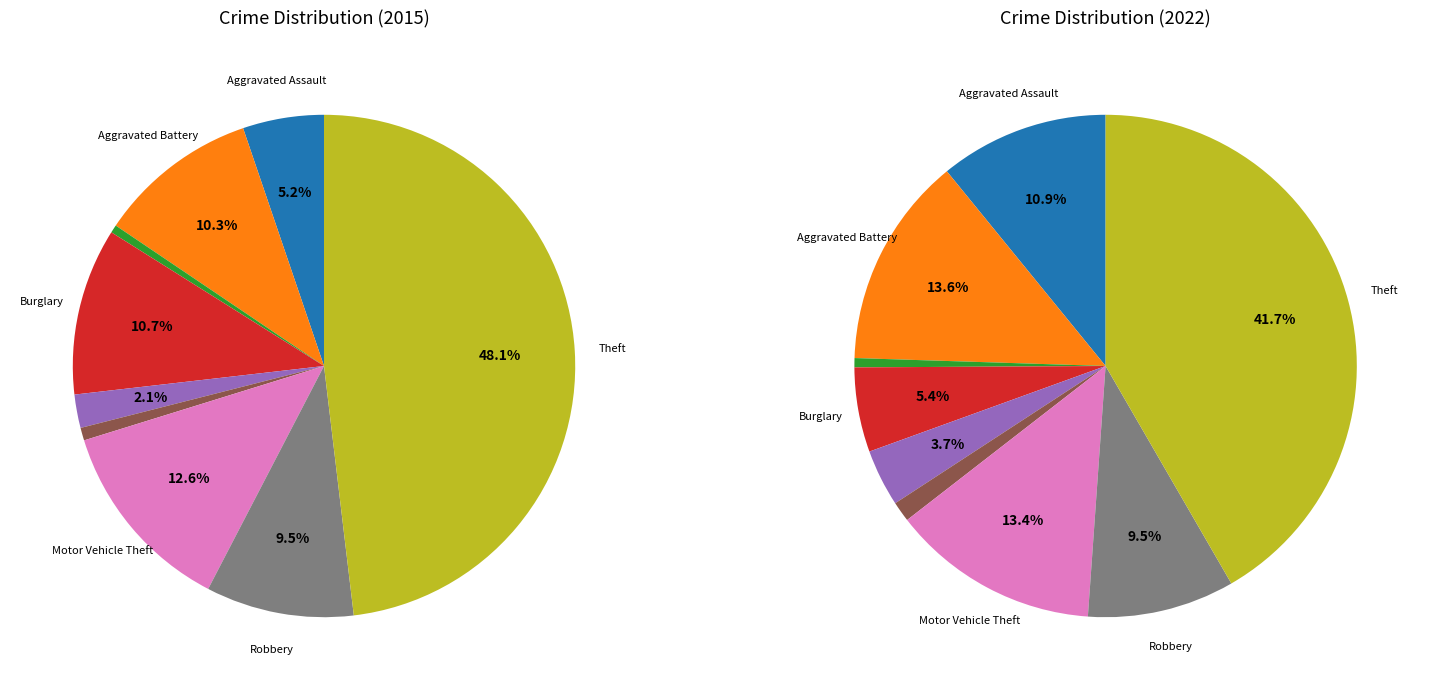

What is the smallest slice in the pie chart?

Arson